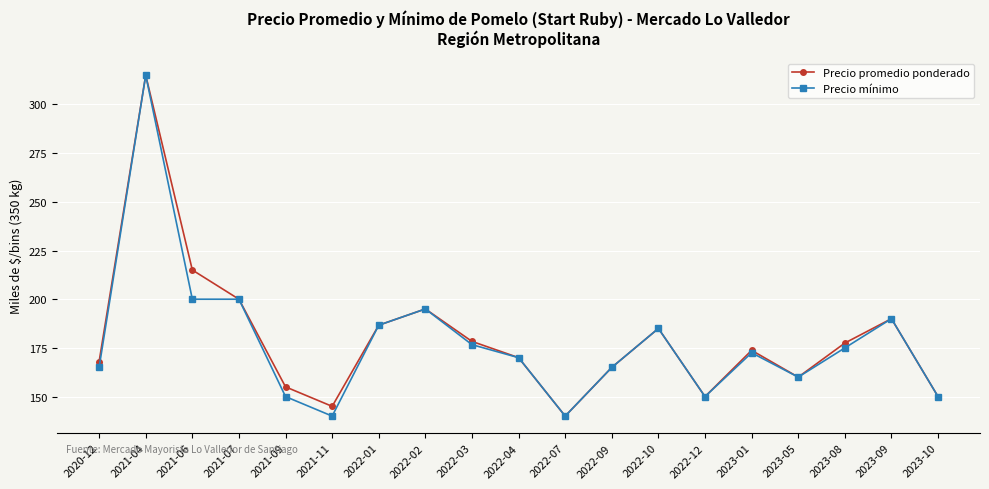

True or false: Precio mínimo has more than 1 interior local peaks.

True